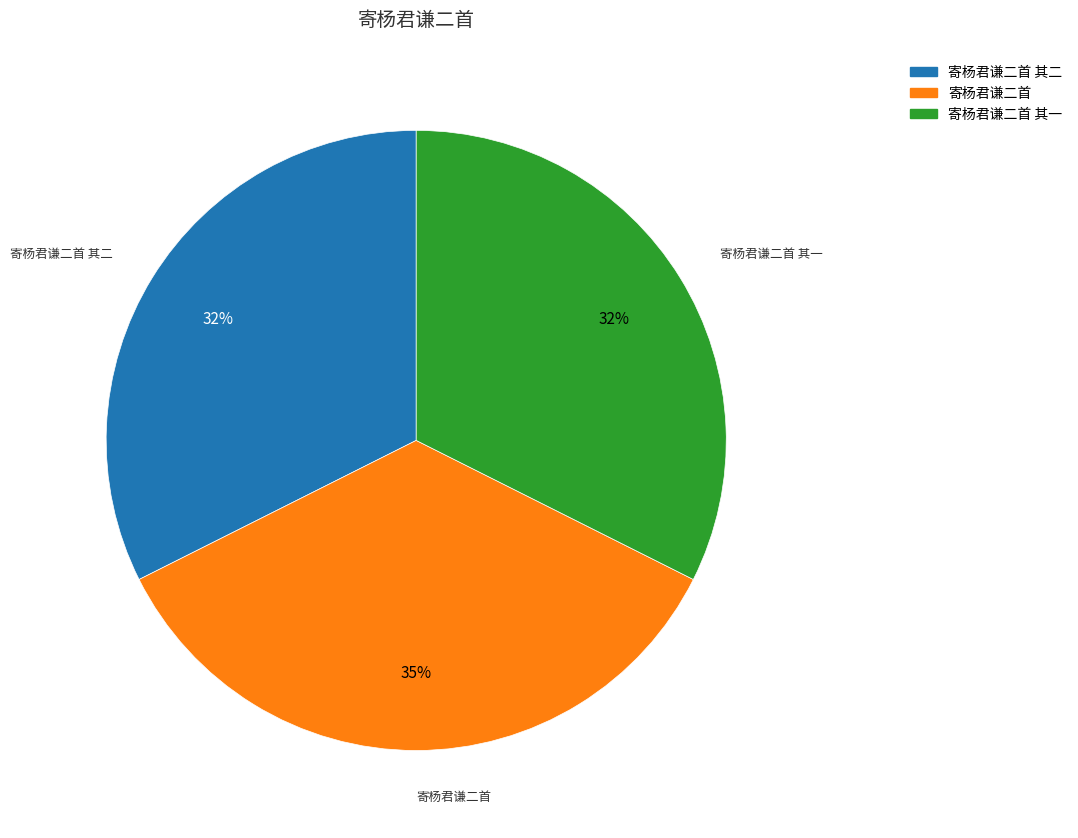

To the nearest percent, what is the average slice percentage?

33%